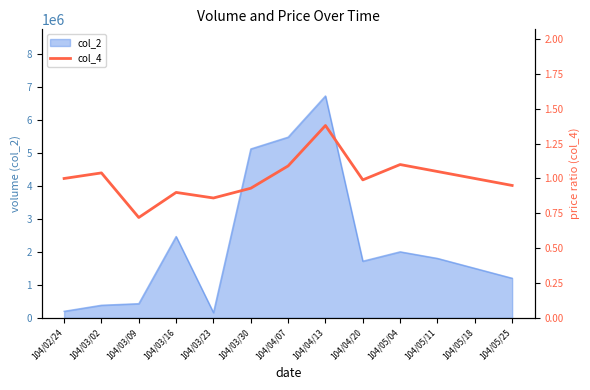

The value at 104/04/13 is 0.3. True or false?

False